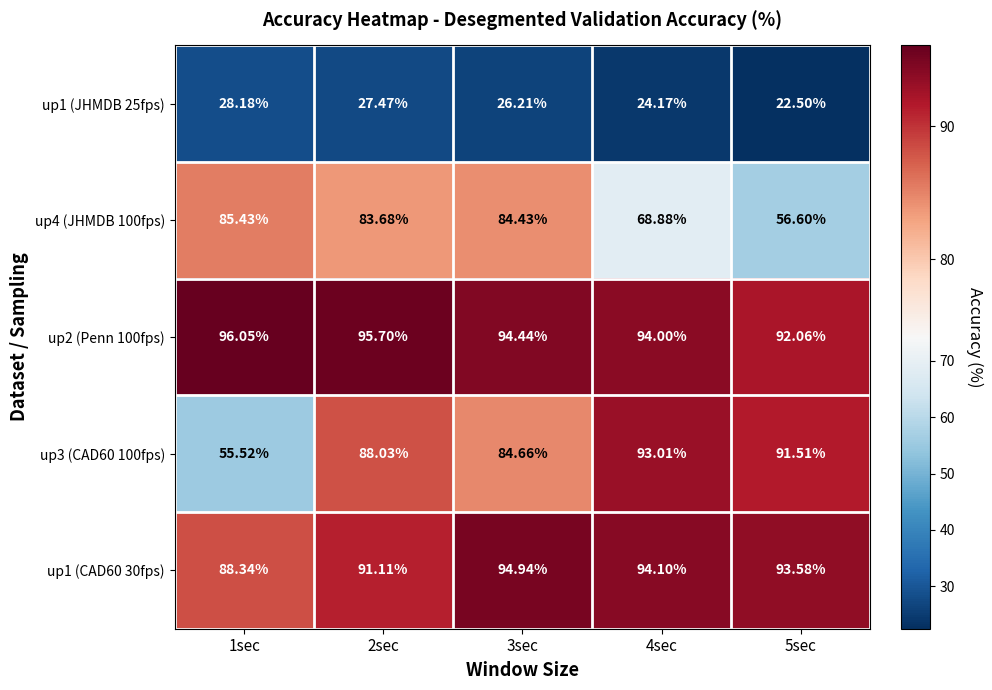

How many distinct data groups are displayed?

5